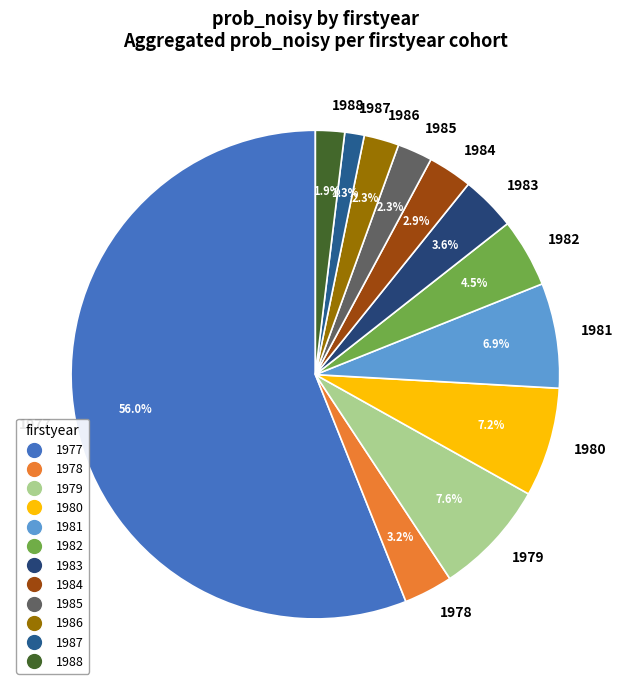

The 1977 slice represents 56% of the pie. True or false?

True